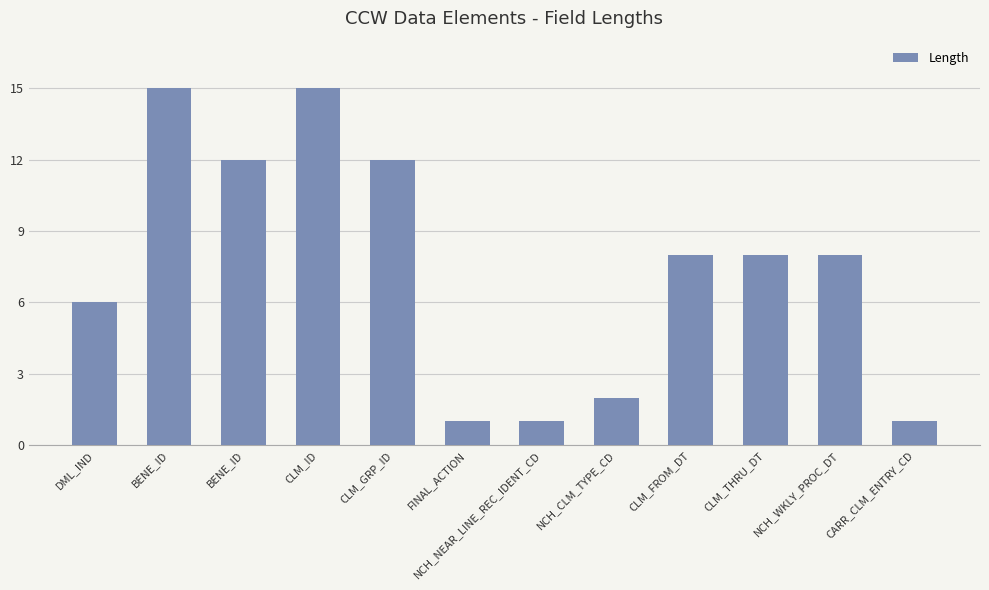

How many data points does each series have?

12